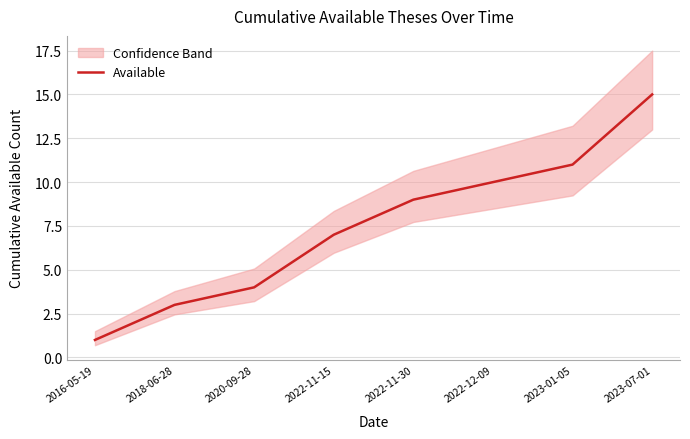

The value at 2022-11-30 is 16. True or false?

False